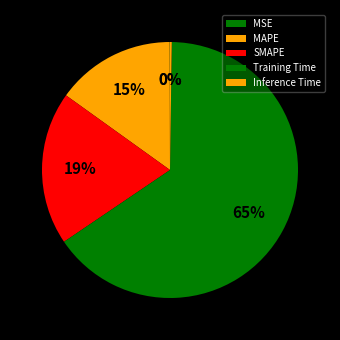

Which category has the smallest portion of the pie?

MSE